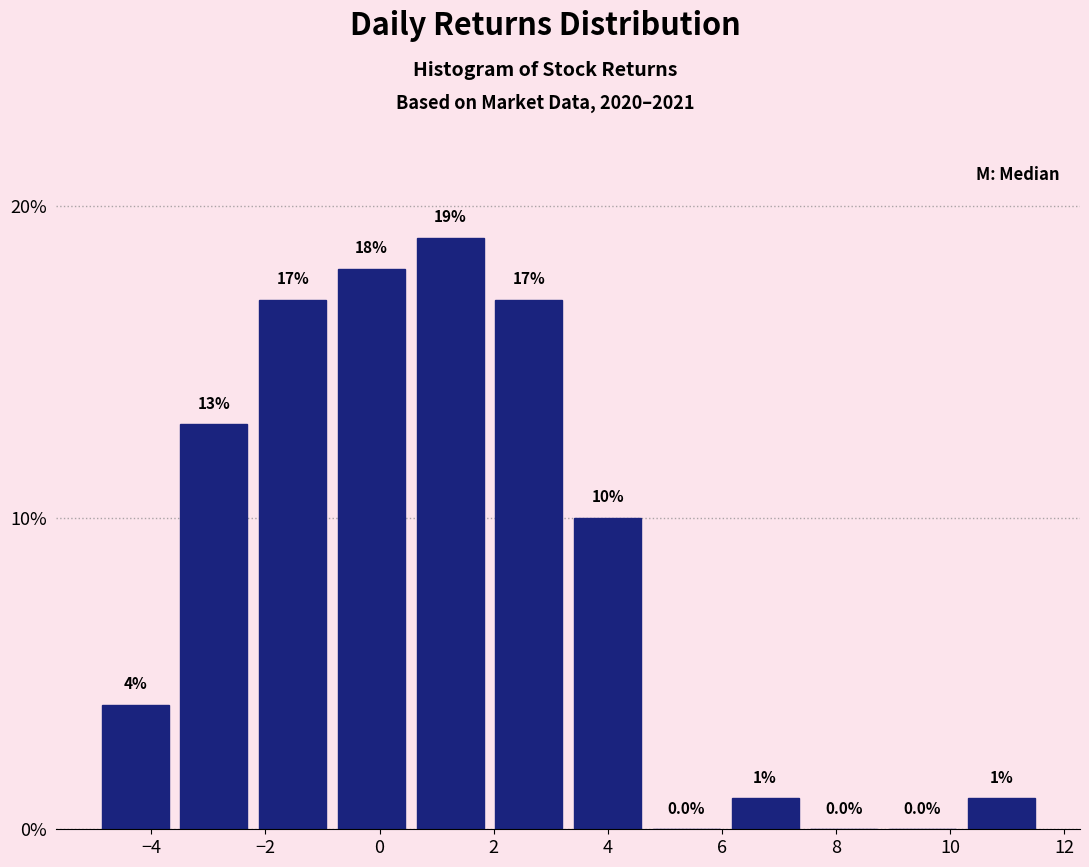

Which range on the x-axis has the tallest bar?

0.6 to 2.0